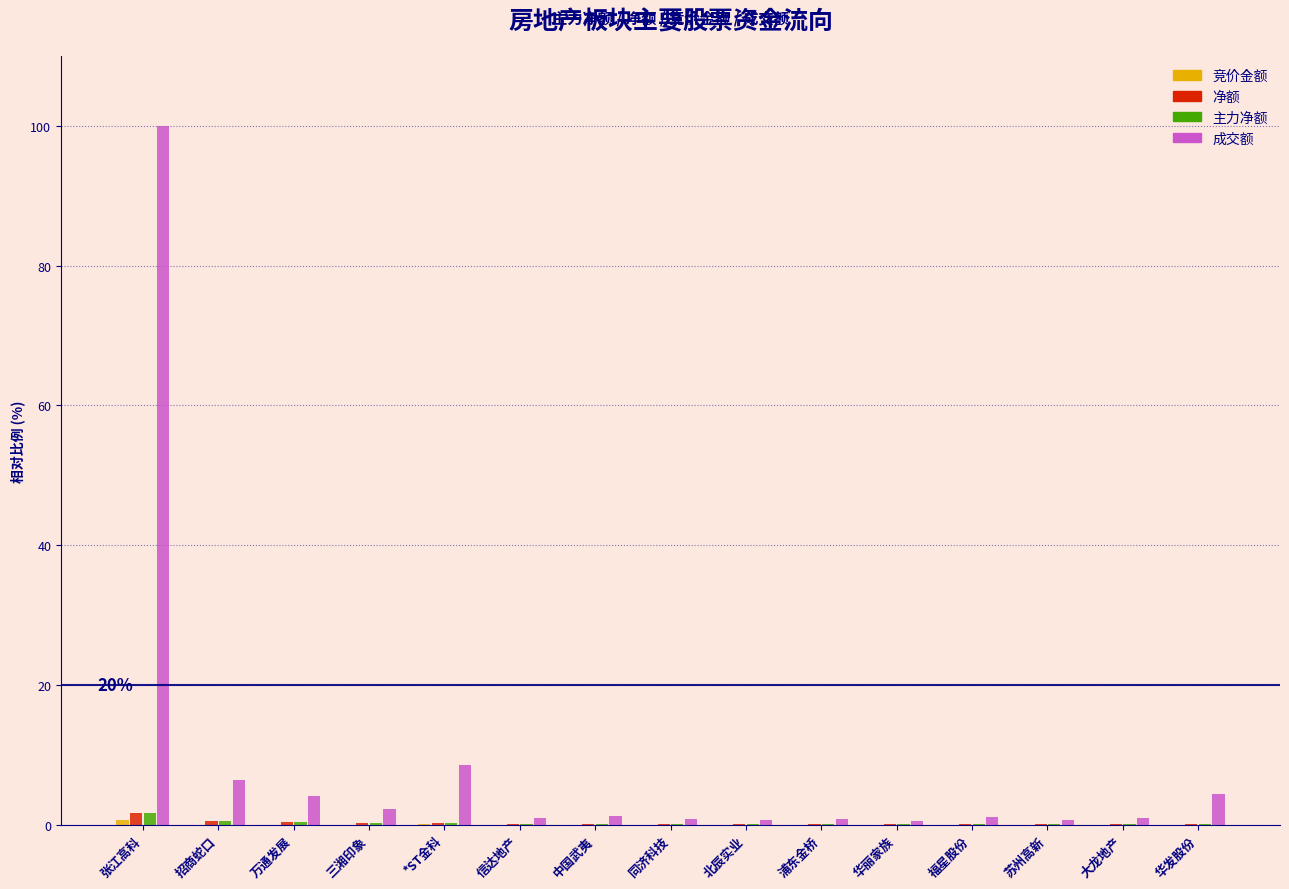

What is the approximate value of 成交额 at 信达地产?

1.0